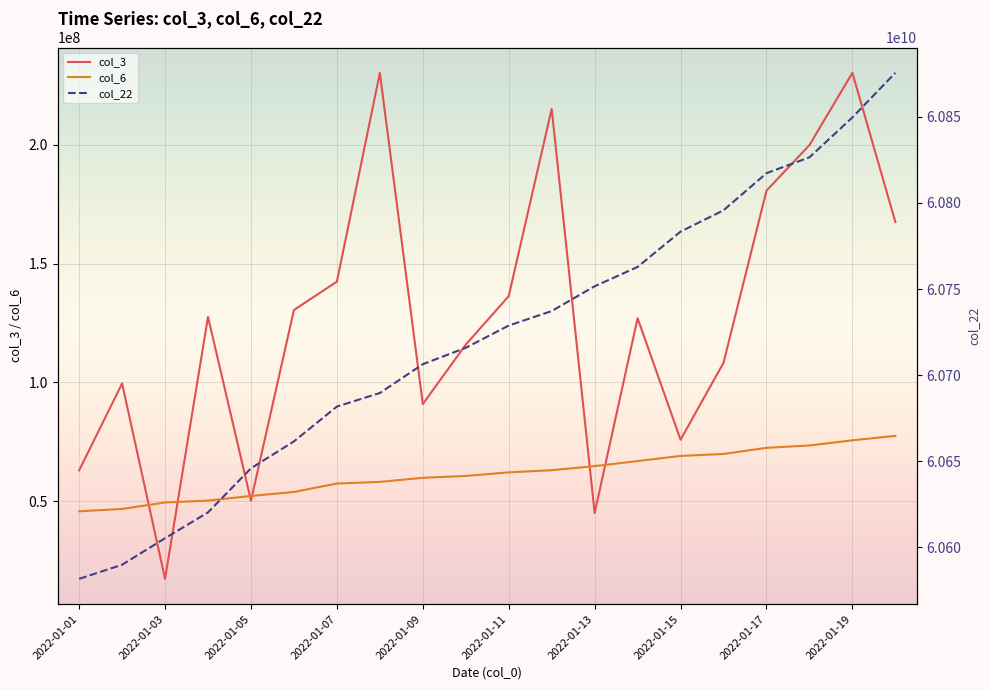

How many interior local valleys does the col_3 series have?

5